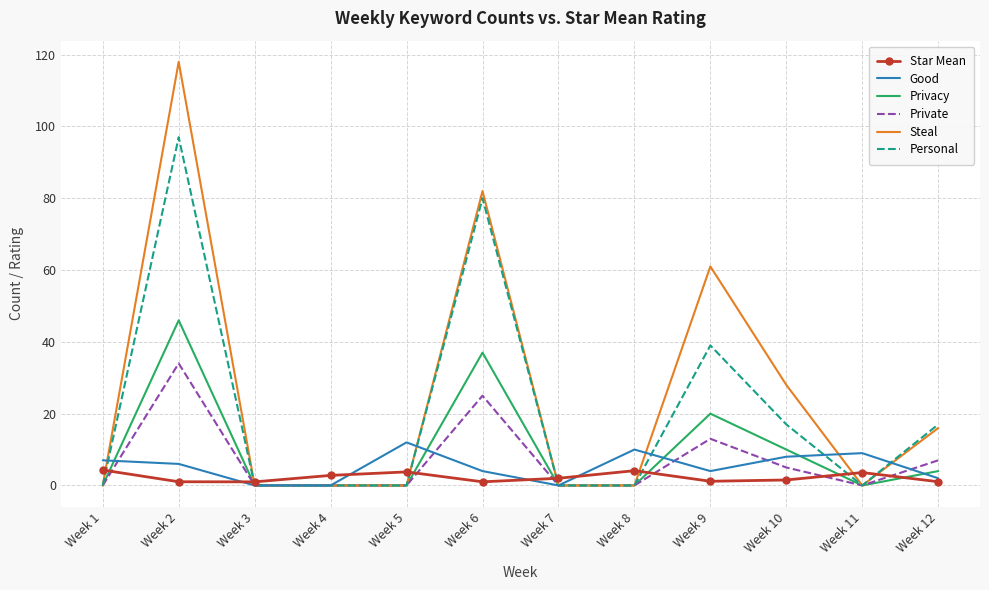

Rank the series by their maximum value, from lowest to highest.

Star Mean, Good, Private, Privacy, Personal, Steal